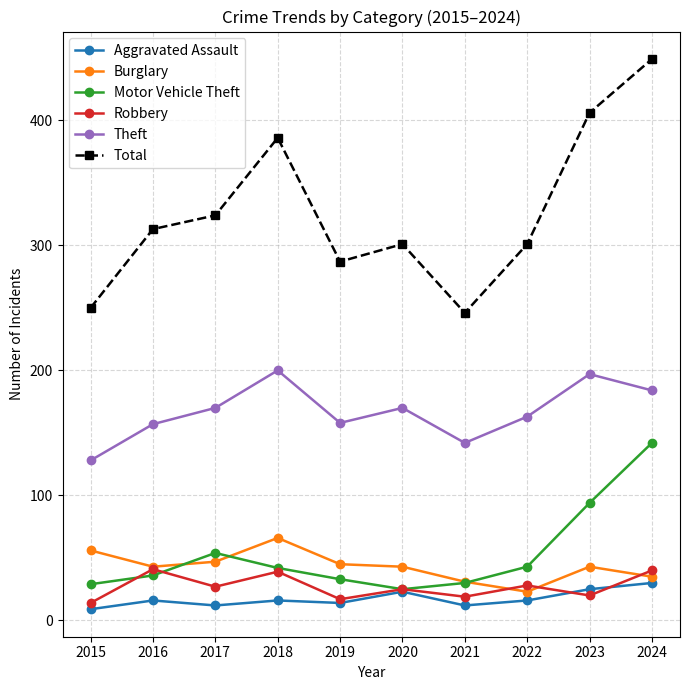

At 2017, list the series in order from largest to smallest.

Total, Theft, Motor Vehicle Theft, Burglary, Robbery, Aggravated Assault